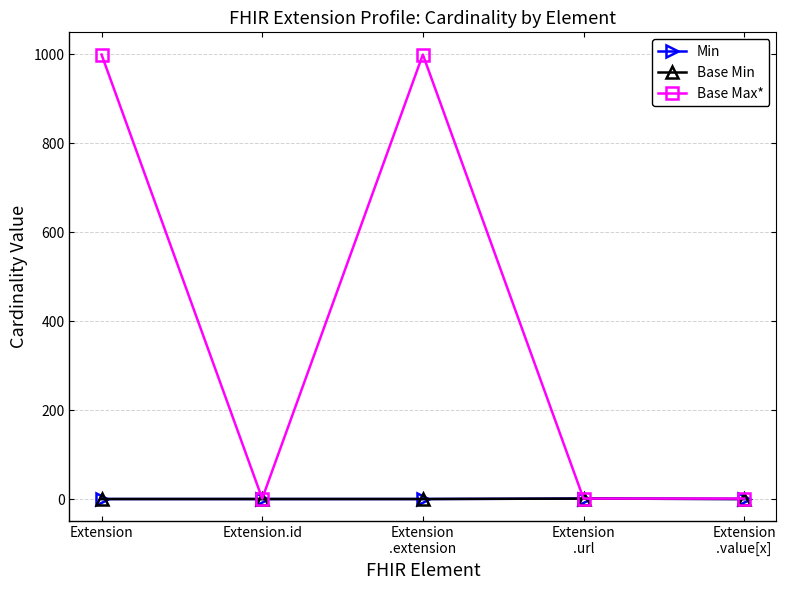

The Min series shows 0 at Extension
.extension. True or false?

True